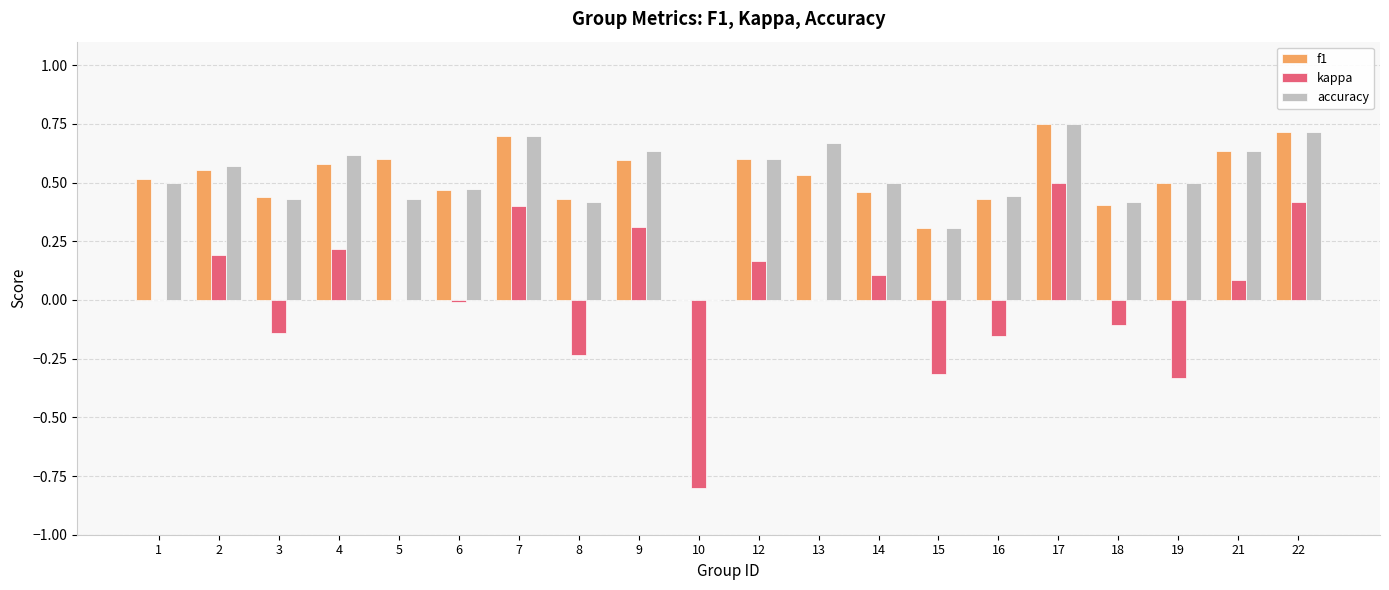

True or false: f1 has a value of 0.6 at 8.

False